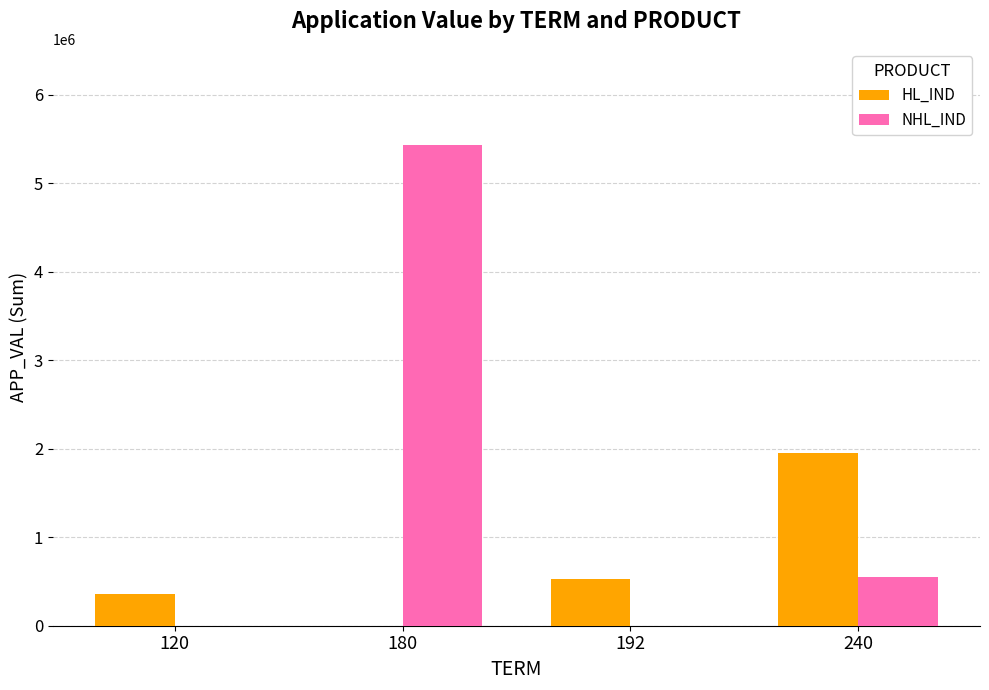

At which label is HL_IND closest to 978046?

192